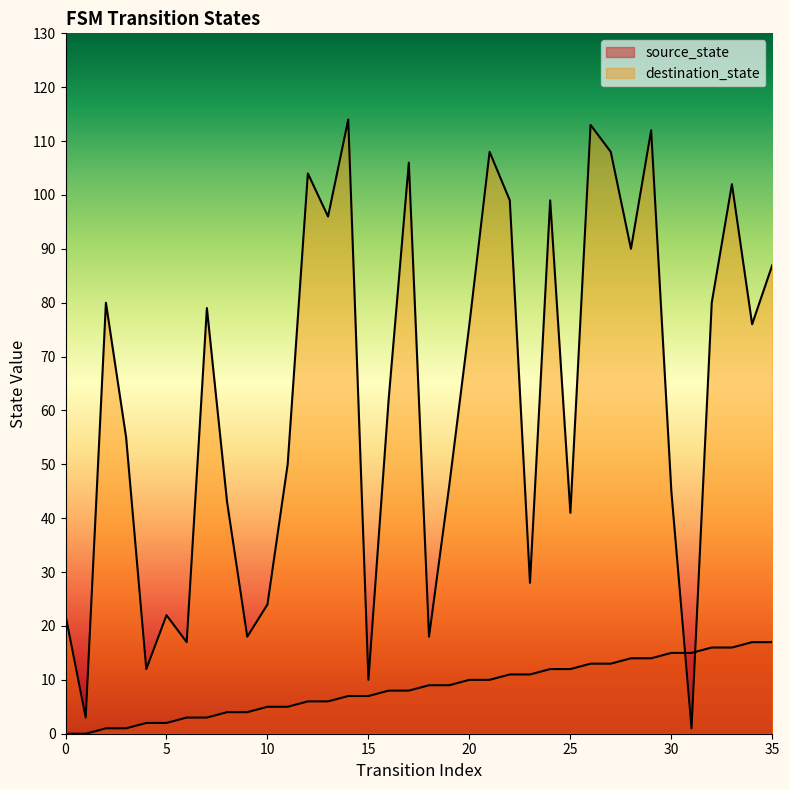

Reading right to left, list all the values displayed in this chart.

source_state: 35=17	34=17	33=16	32=16	31=15	30=15	29=14	28=14	27=13	26=13	25=12	24=12	23=11	22=11	21=10	20=10	19=9	18=9	17=8	16=8	15=7	14=7	13=6	12=6	11=5	10=5	9=4	8=4	7=3	6=3	5=2	4=2	3=1	2=1	1=0	0=0
destination_state: 35=87	34=76	33=102	32=80	31=1	30=45	29=112	28=90	27=108	26=113	25=41	24=99	23=28	22=99	21=108	20=76	19=46	18=18	17=106	16=62	15=10	14=114	13=96	12=104	11=50	10=24	9=18	8=43	7=79	6=17	5=22	4=12	3=55	2=80	1=3	0=22